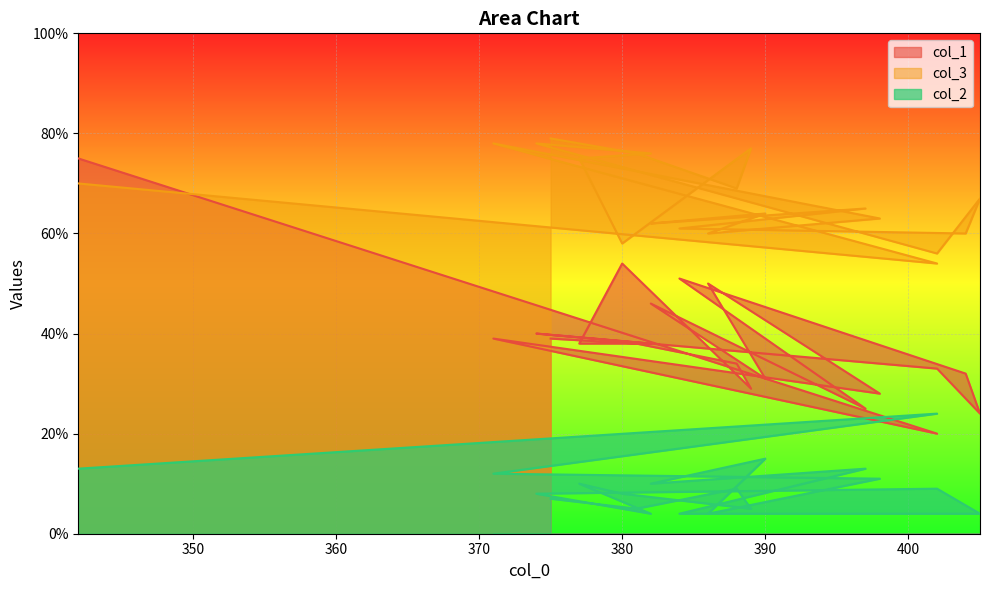

What is the spread (max minus min) of values at 382?

52